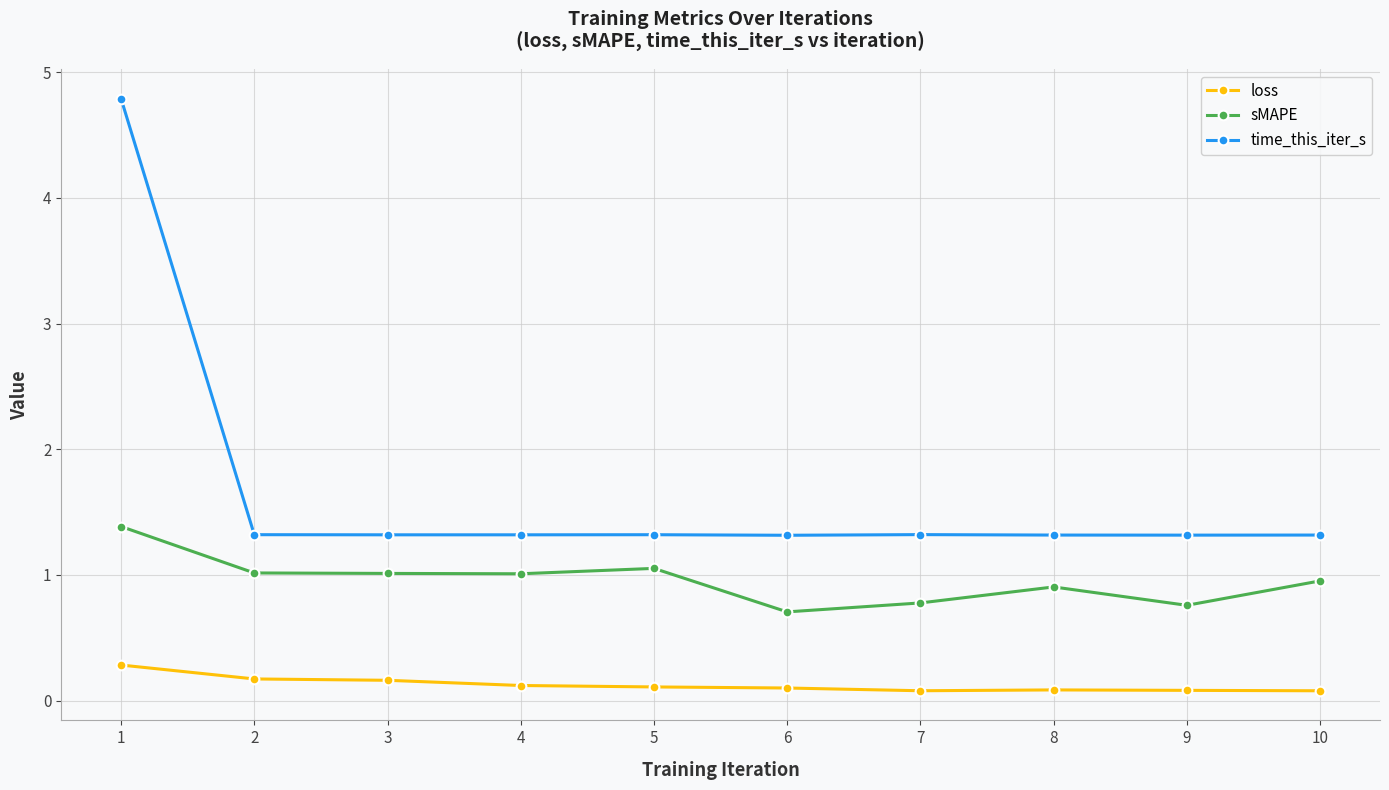

What is the difference between the highest and lowest values at 8?

1.2